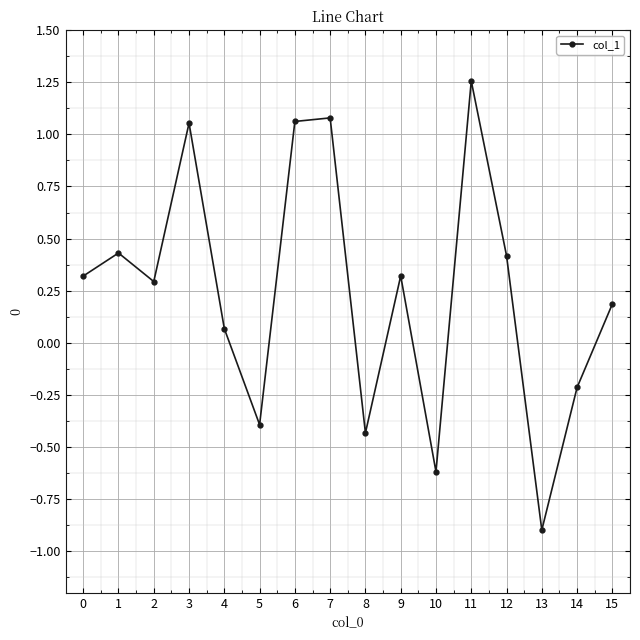

Does the chart have visible grid lines?

Yes